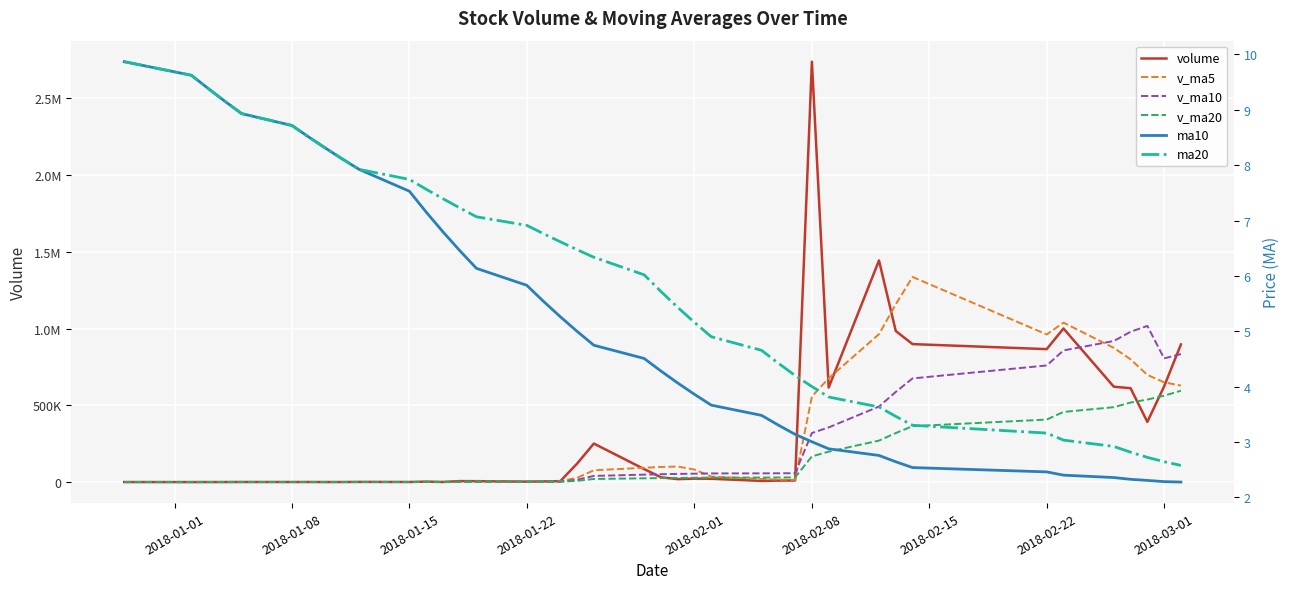

Where does the ma20 series first go above 6?

2018-01-01